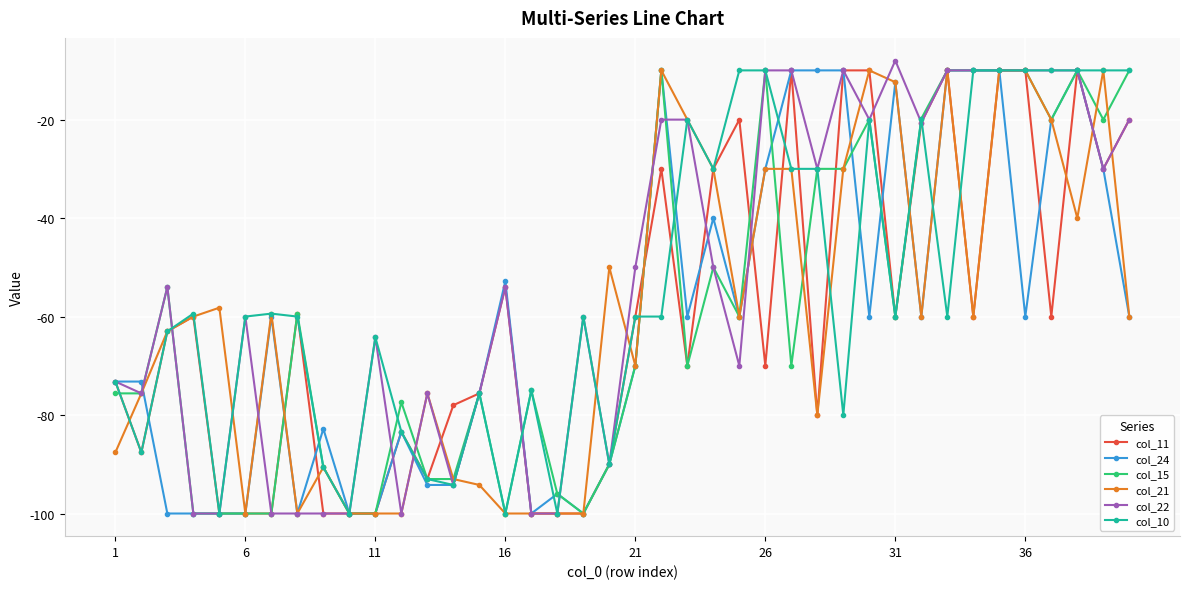

What is the maximum value for col_21?

-10.0